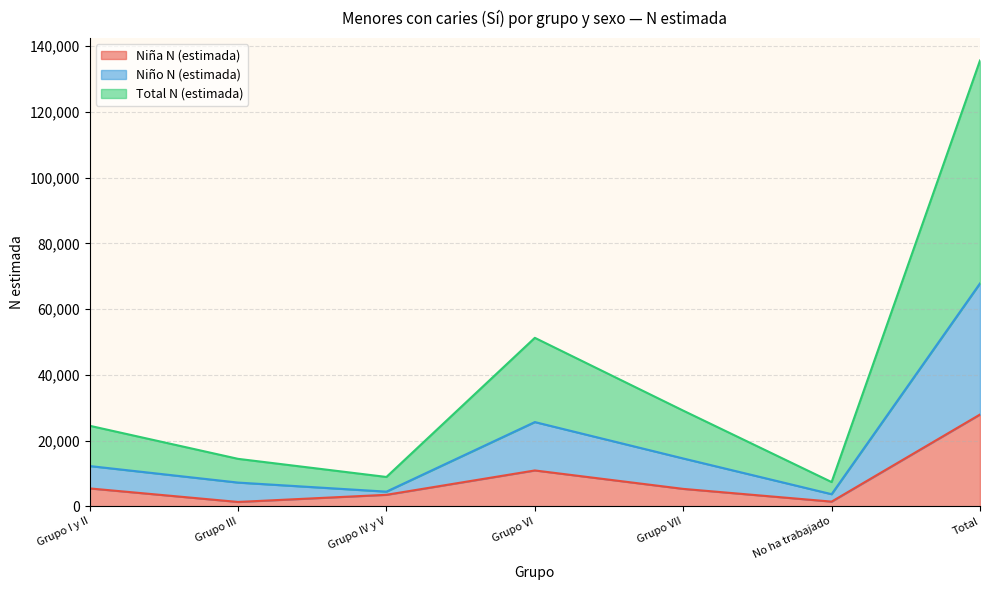

Between Grupo III and Grupo IV y V, which series saw the biggest shift?

Niño N (estimada)